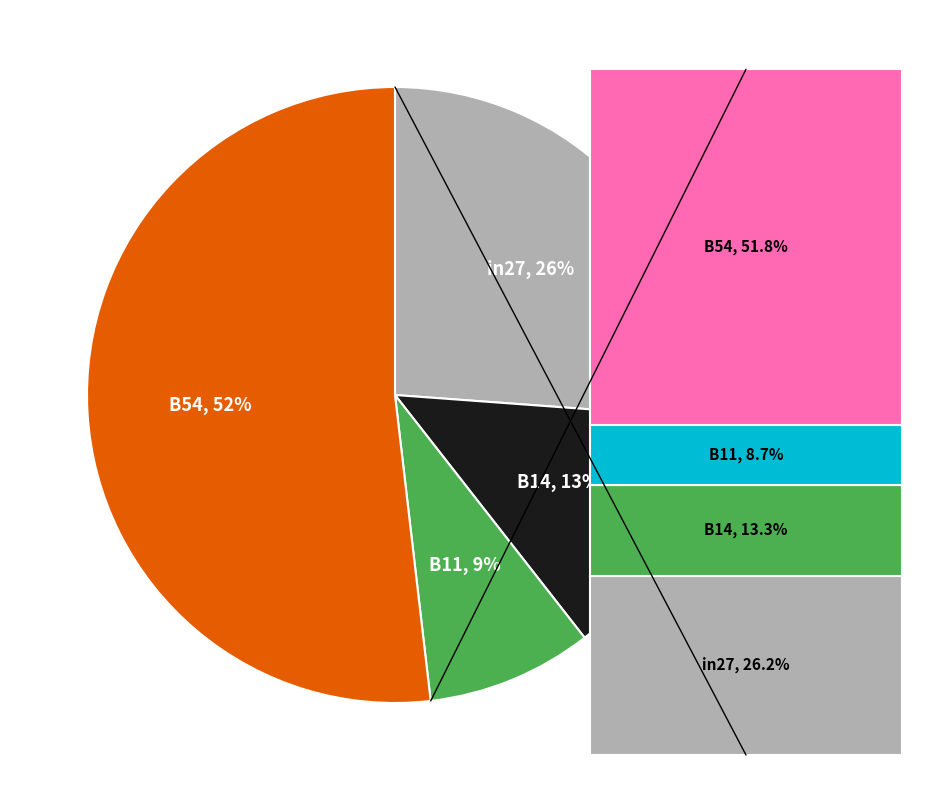

To the nearest percent, what is the difference between the in27 and B54 slice percentages?

26%